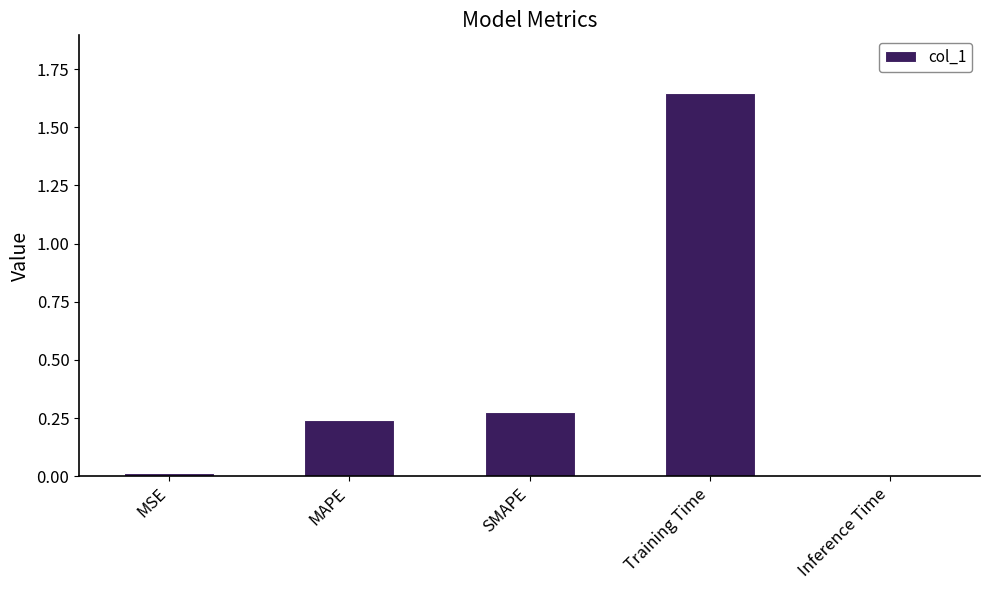

What is the average value?

0.4